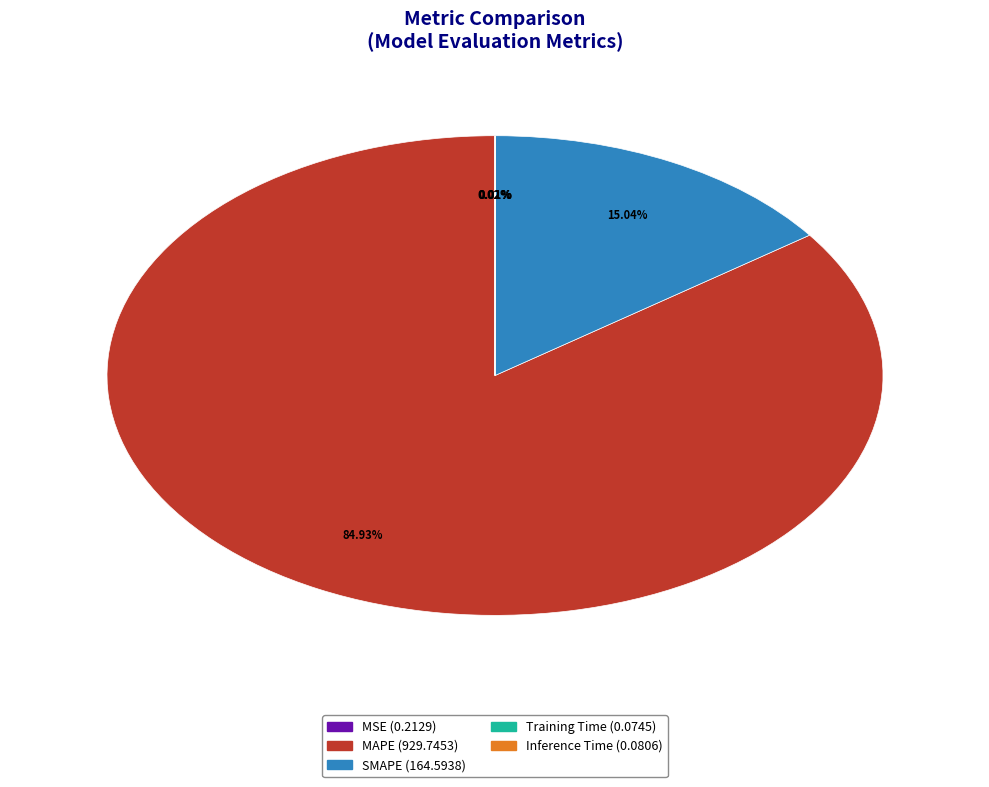

Approximately how many times larger is the value at MAPE compared to SMAPE?

5.6